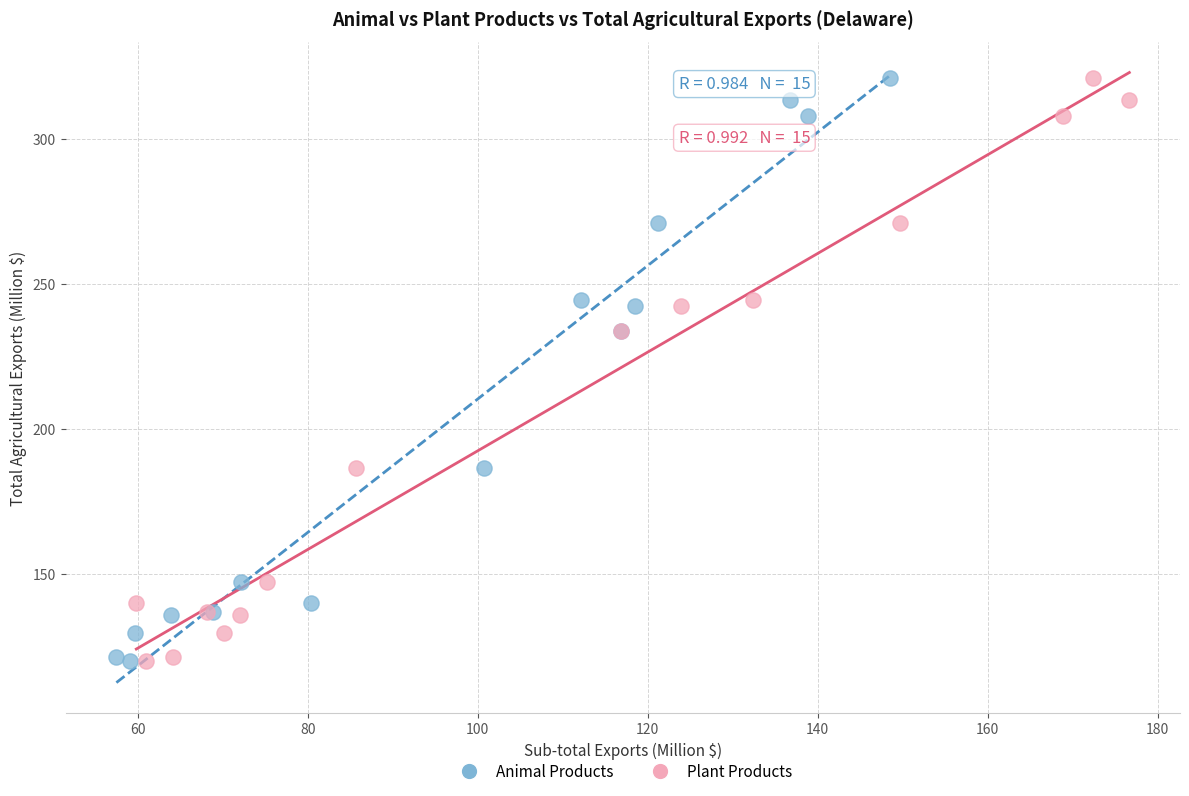

What are all the series names shown in the legend?

Animal Products, Plant Products